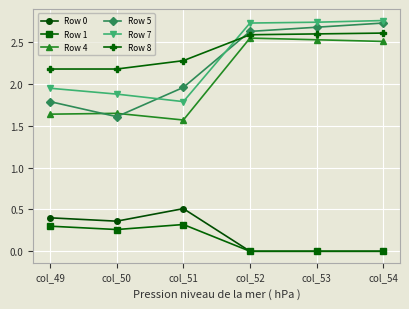

At how many categories does at least one series exceed 1?

6